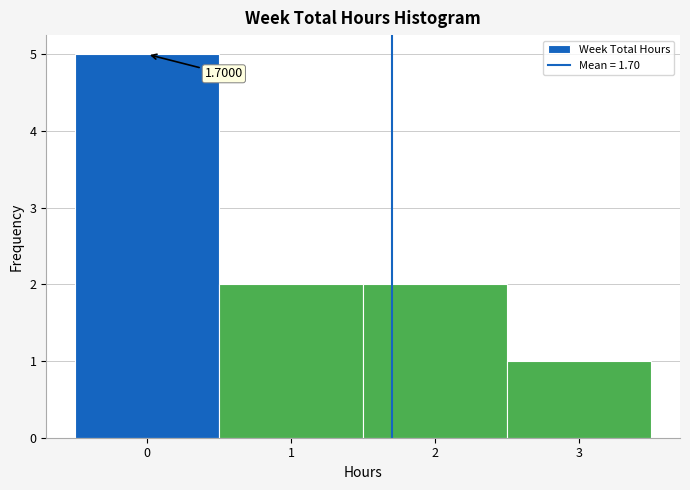

Which range on the x-axis has the tallest bar?

-0.5 to 0.5